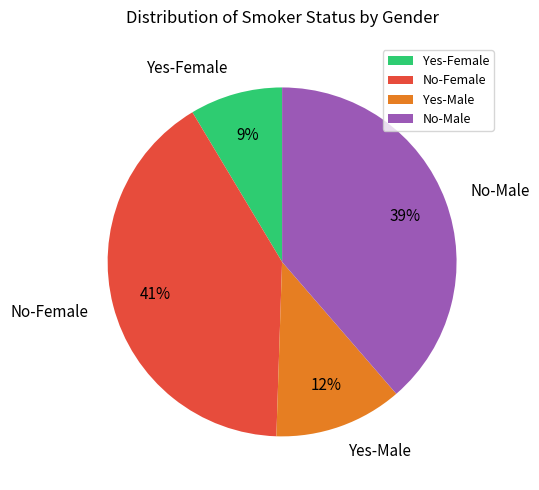

What is the largest slice in the pie chart?

No-Female